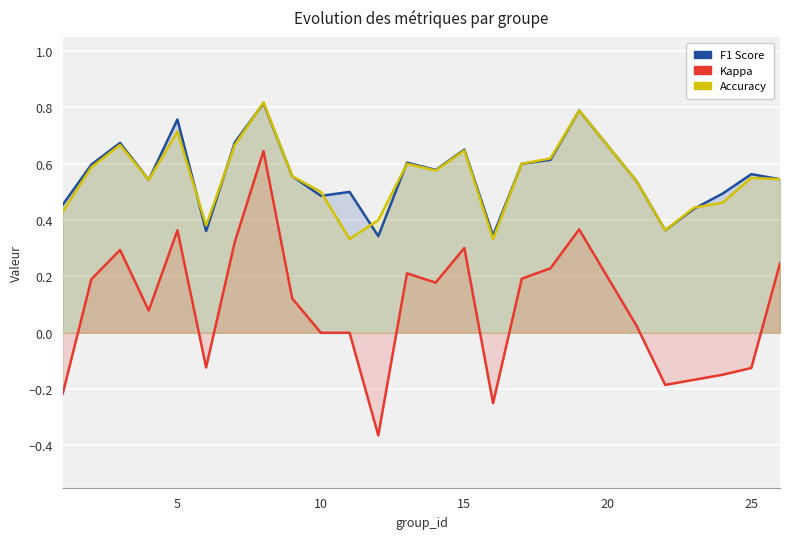

What is the difference between the kappa values at 0 and 23?

0.1